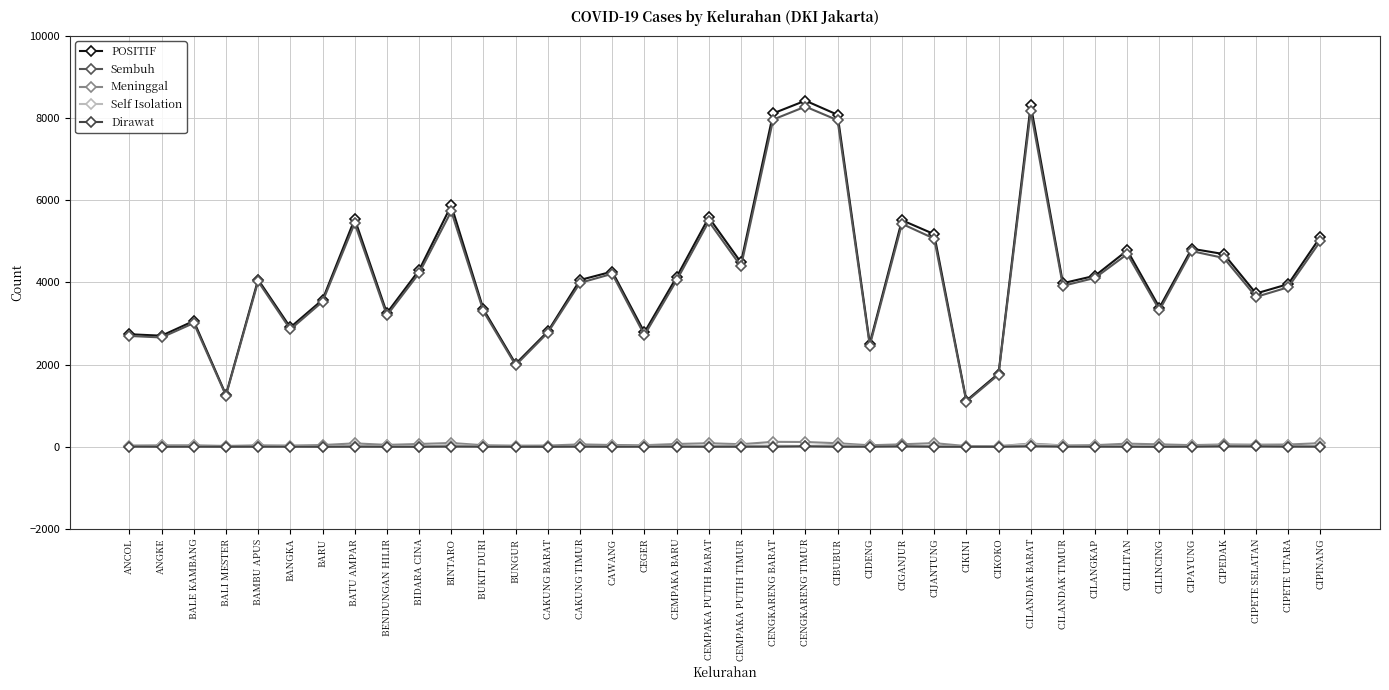

What are all the series names shown in the legend?

POSITIF, Sembuh, Meninggal, Self Isolation, Dirawat